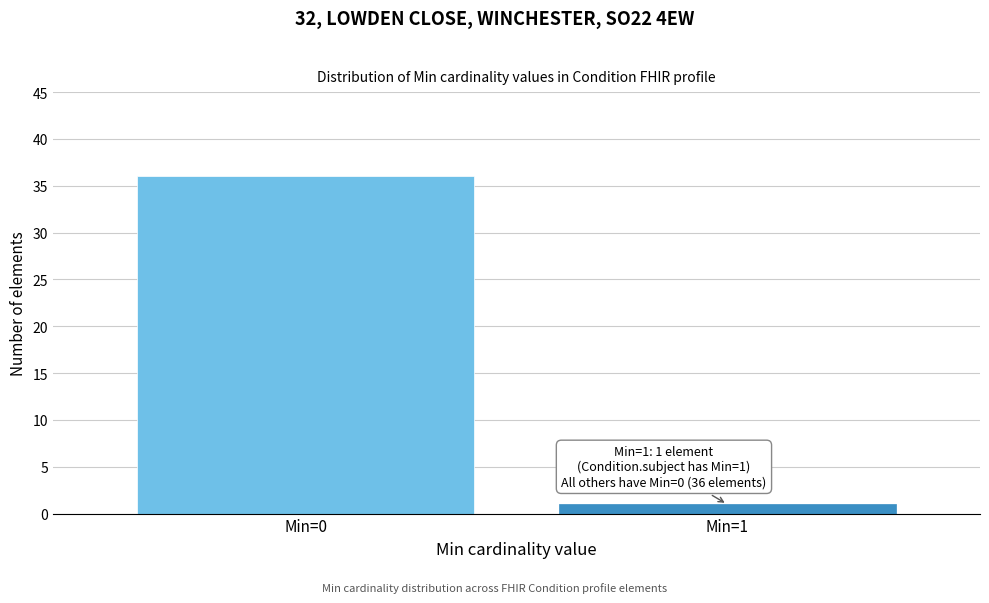

Reading left to right, what are all the values shown in this chart?

Min=0=36	Min=1=1